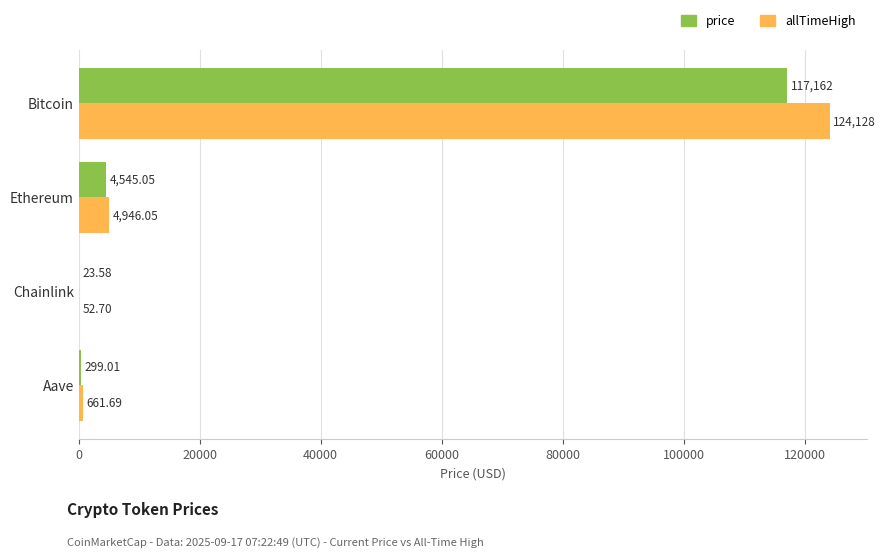

How many distinct data groups are displayed?

2